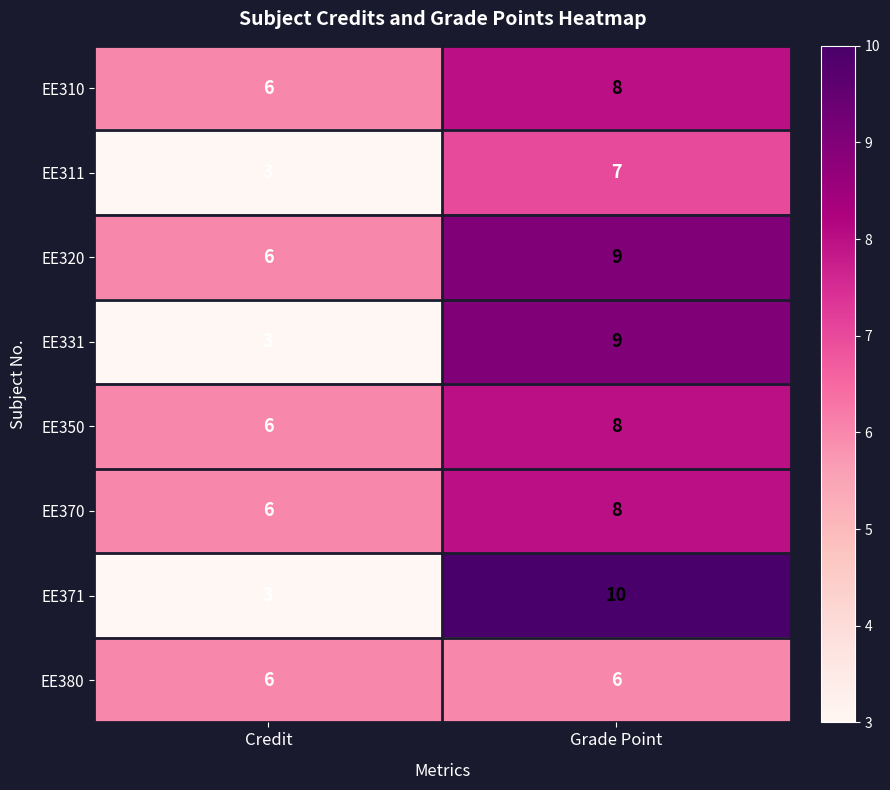

What is the maximum value shown in the chart?

10